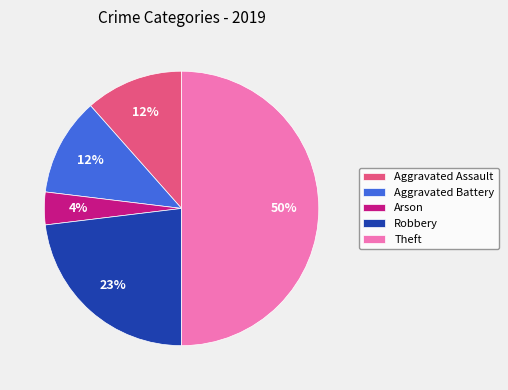

Combined, do Arson and Robbery account for over 50%?

No